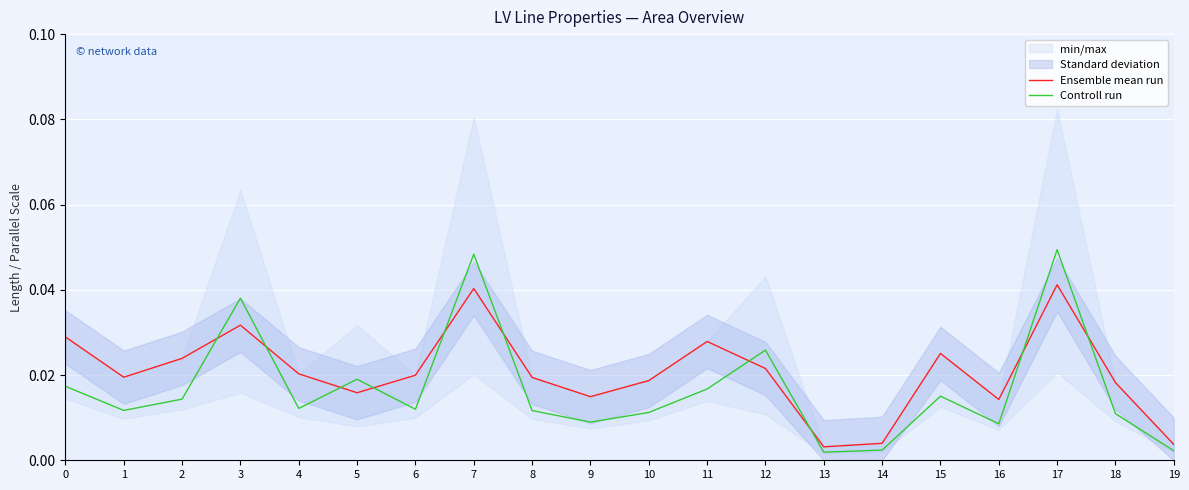

Which series has the largest total across all categories?

Ensemble mean run